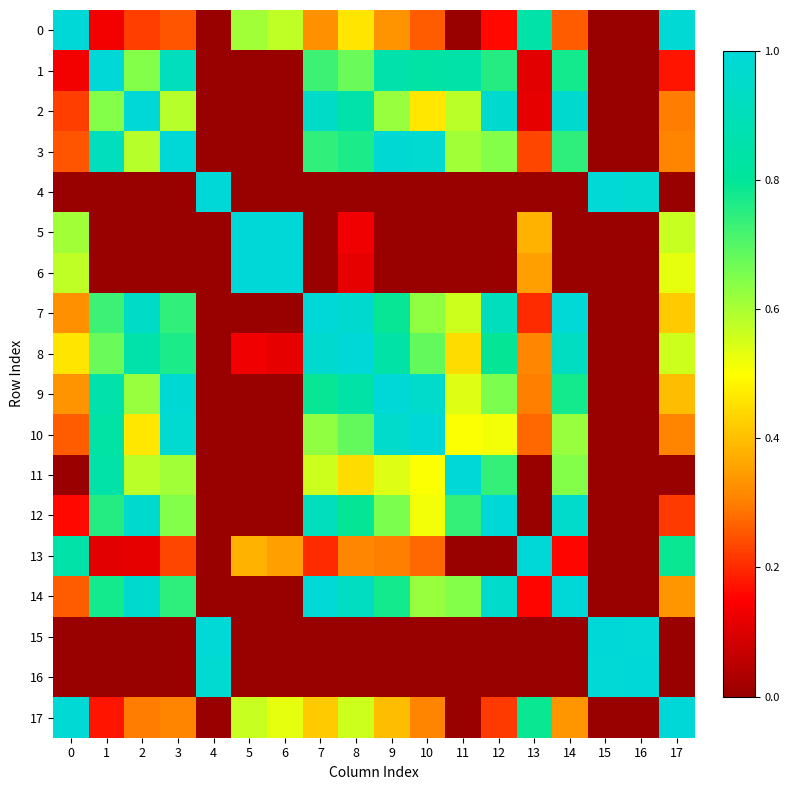

How many data points does each series have?

18